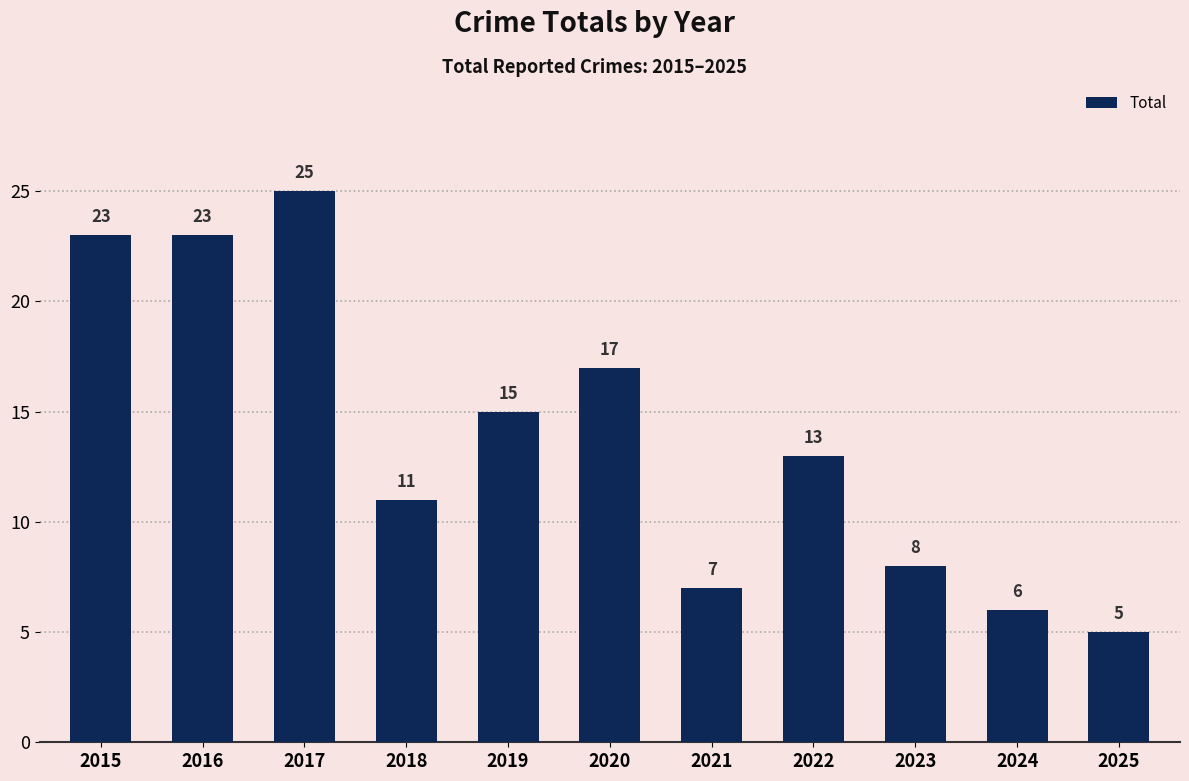

Approximately how many times larger is the value at 2017 compared to 2023?

3.1